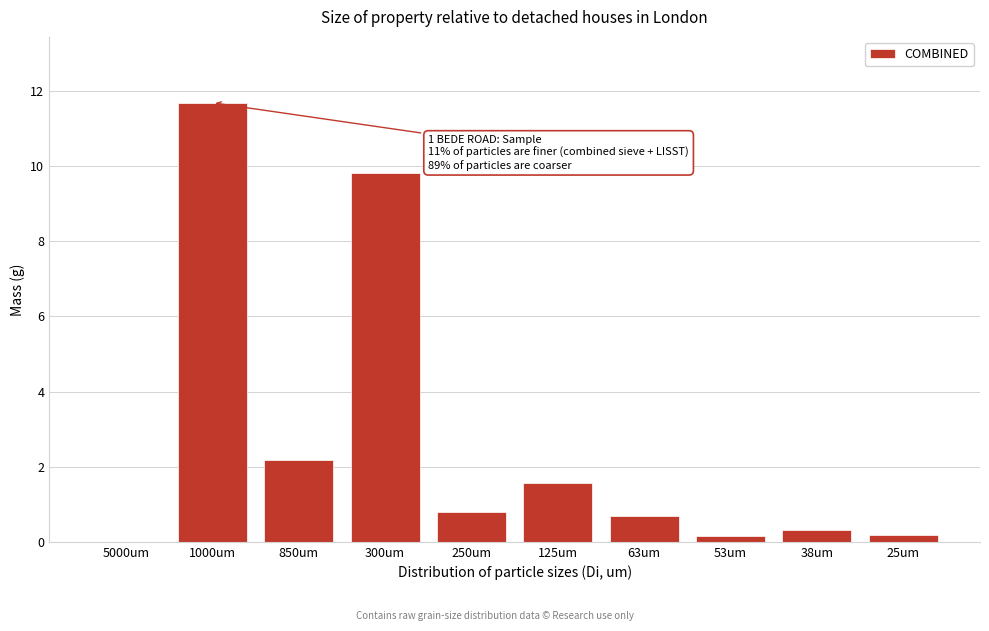

The value at 1000um is 11.7. True or false?

True